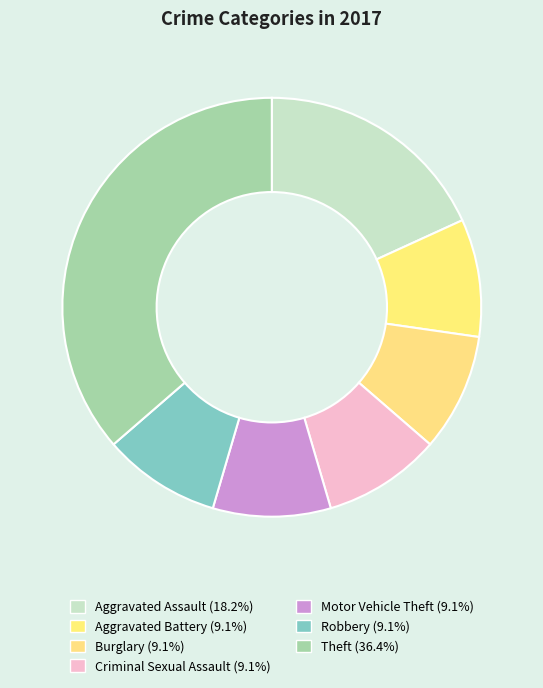

True or false: Burglary accounts for 9% of the total.

True